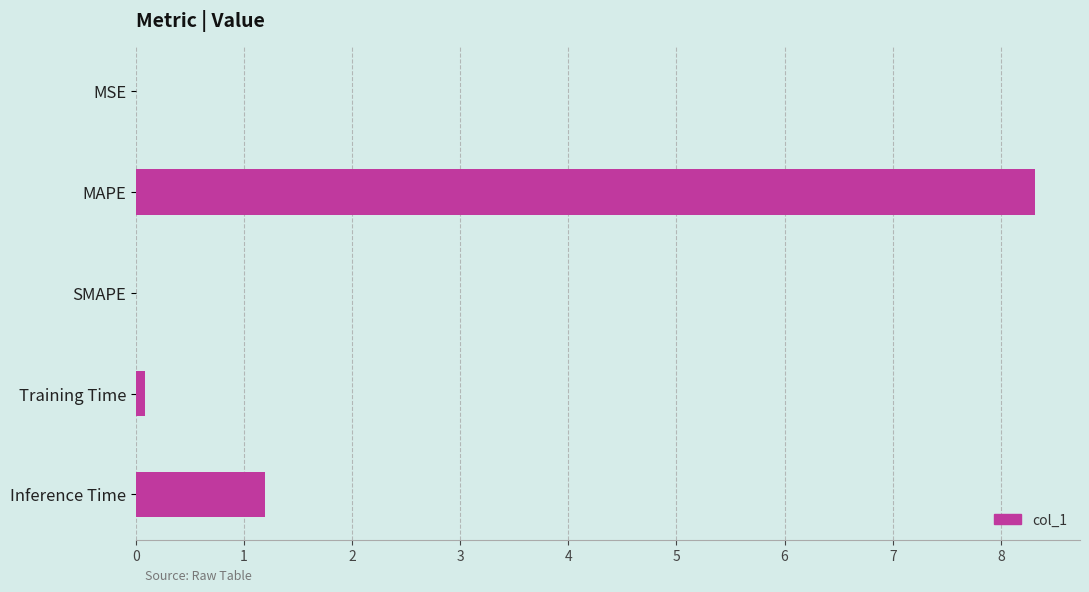

Count the number of categories in the chart.

5